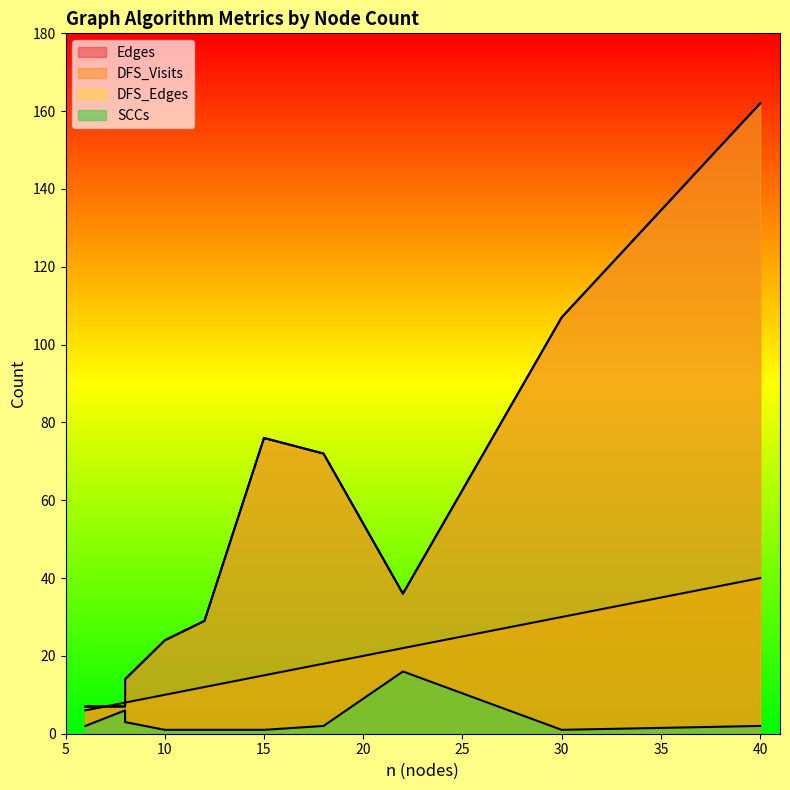

Is the value of SCCs at 12 greater than the value of Edges at 15?

No